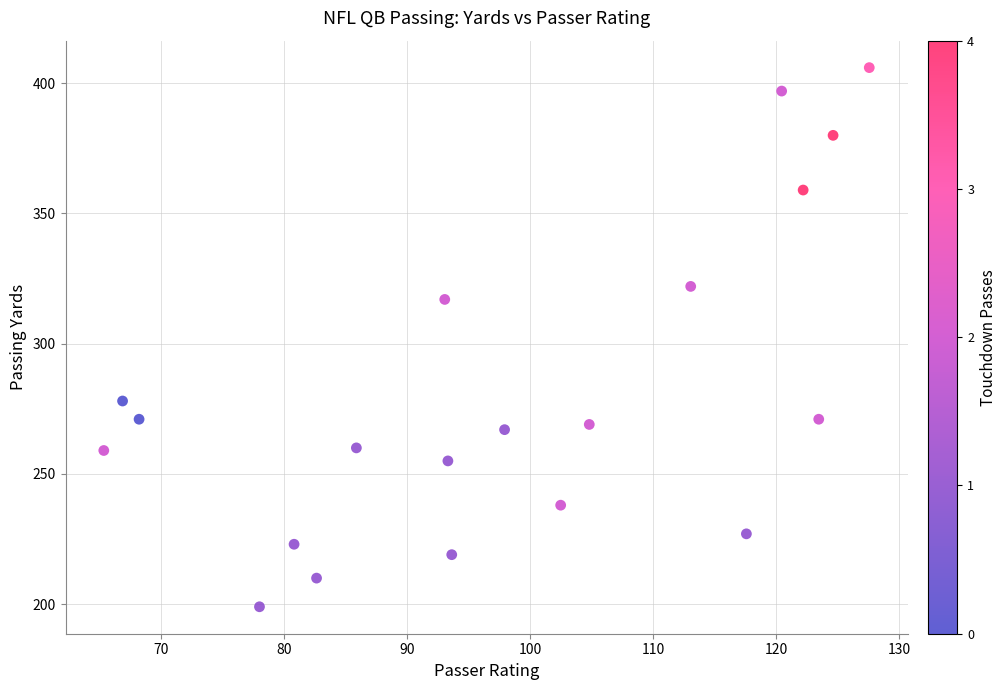

What is the range of Y values (max minus min)?

207